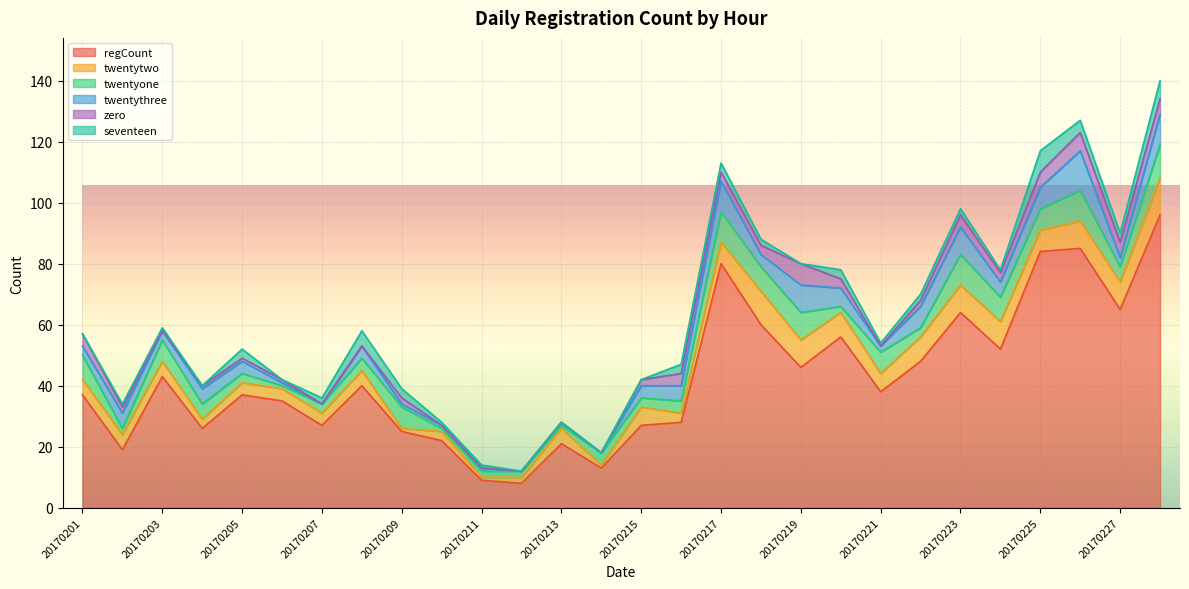

True or false: regCount and twentythree cross at least once.

False